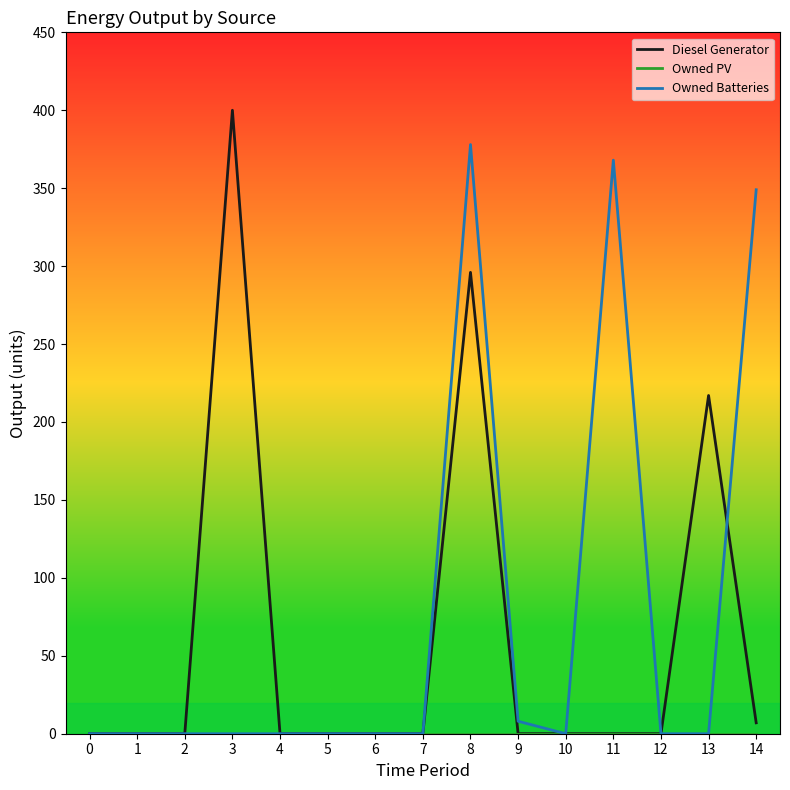

Which series has the largest range (max minus min)?

Diesel Generator